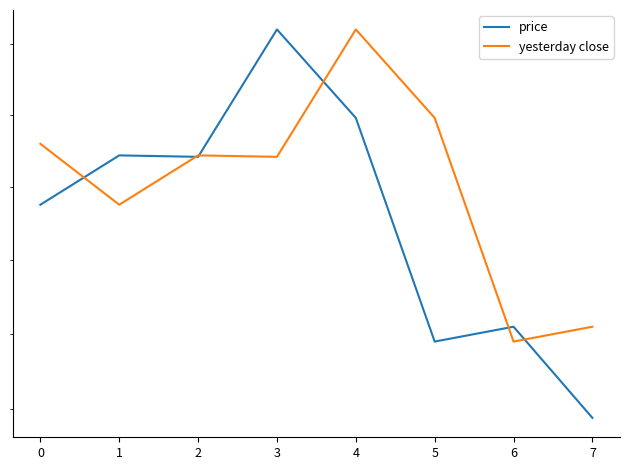

Which category has the lowest value in the yesterday close series?

6